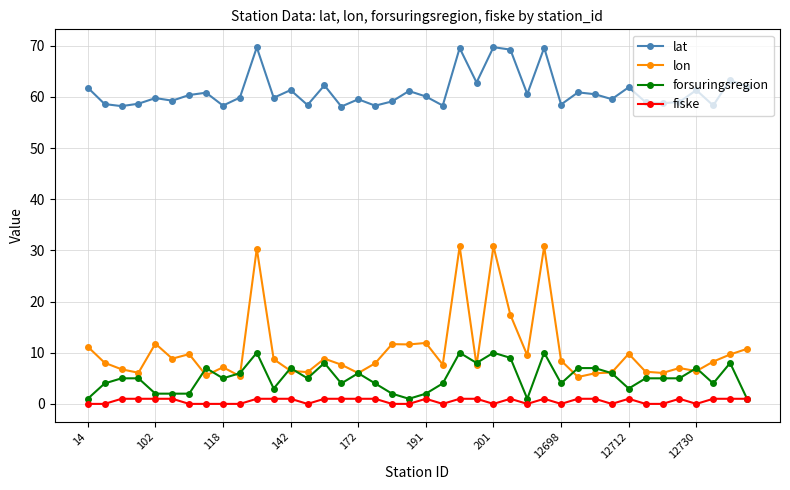

What is the maximum value shown in the chart?

69.7